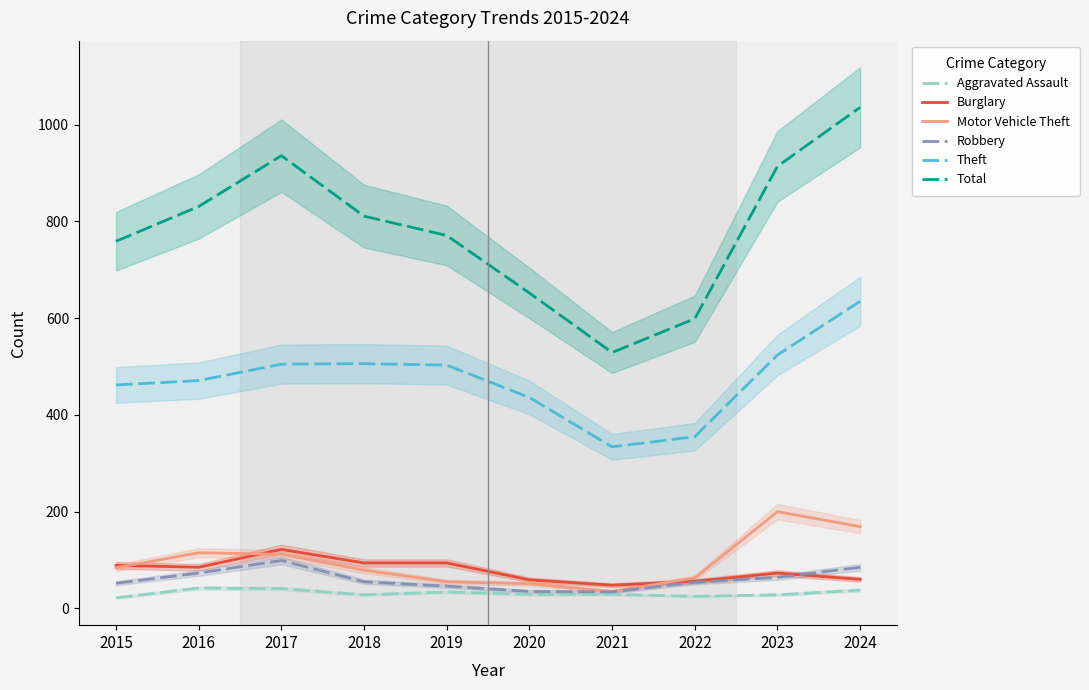

What is the difference between the second highest and second lowest values in the Total series?

337